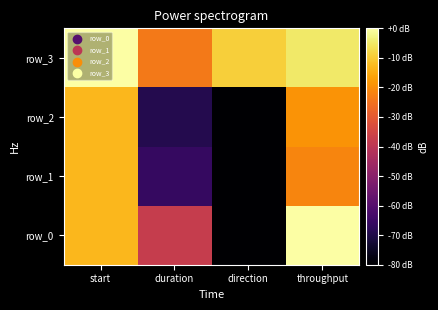

What is the sum of the row_1 values at direction and start?

-112.8